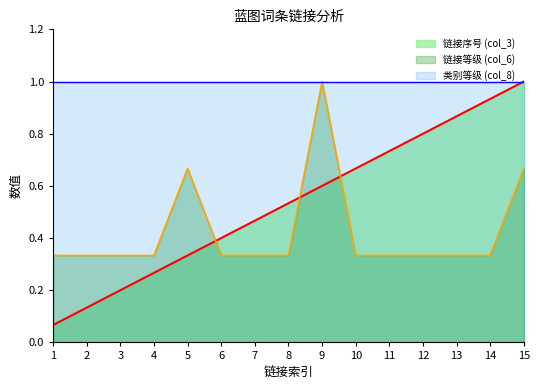

Rank the series by their average value, from lowest to highest.

链接等级 (col_6), 链接序号 (col_3), 类别等级 (col_8)